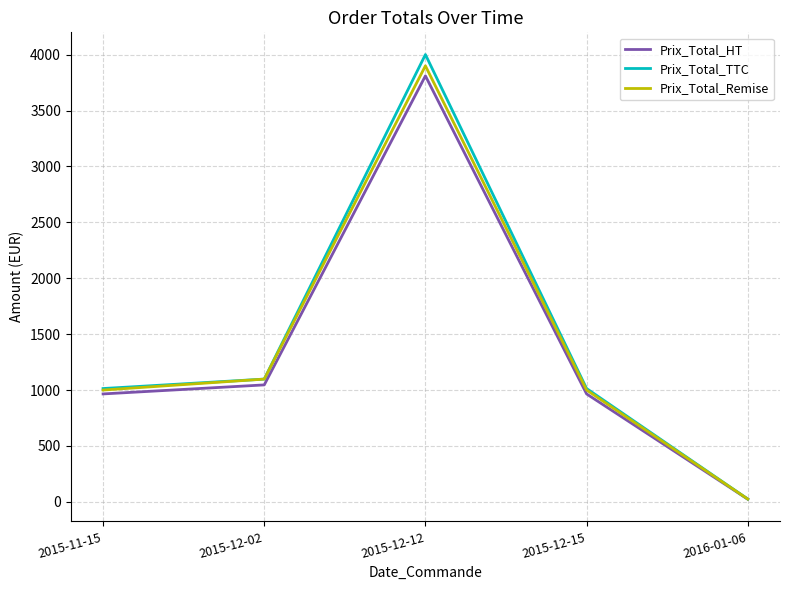

Where is Prix_Total_Remise nearest to the value 1962?

2015-12-02